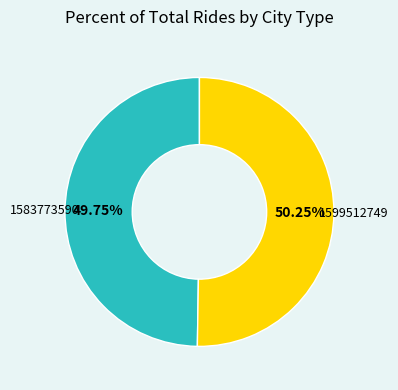

To the nearest percent, what is the difference between the largest and smallest slice percentages?

0%